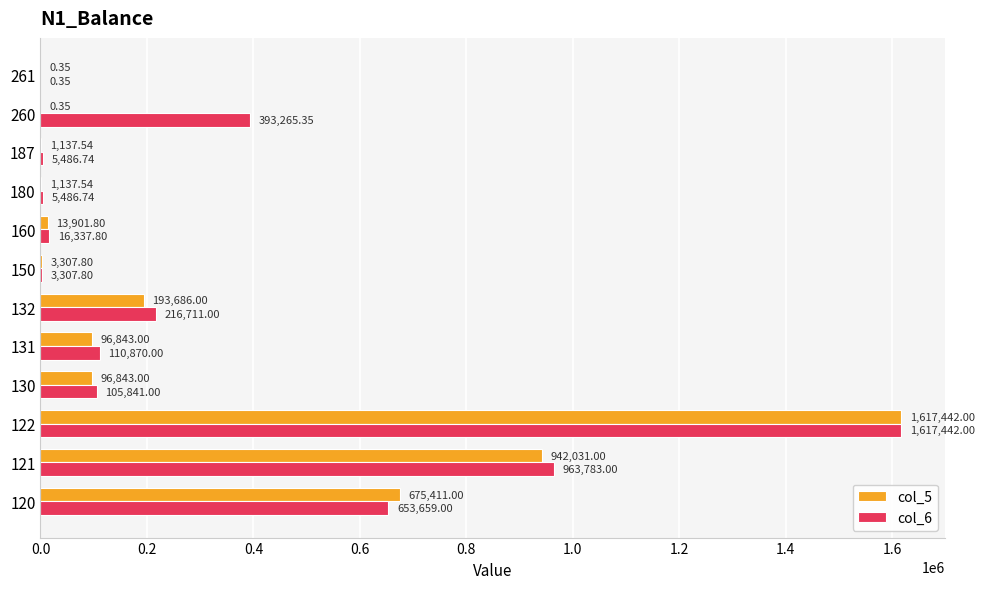

Which series changed the most between 160 and 260?

col_6